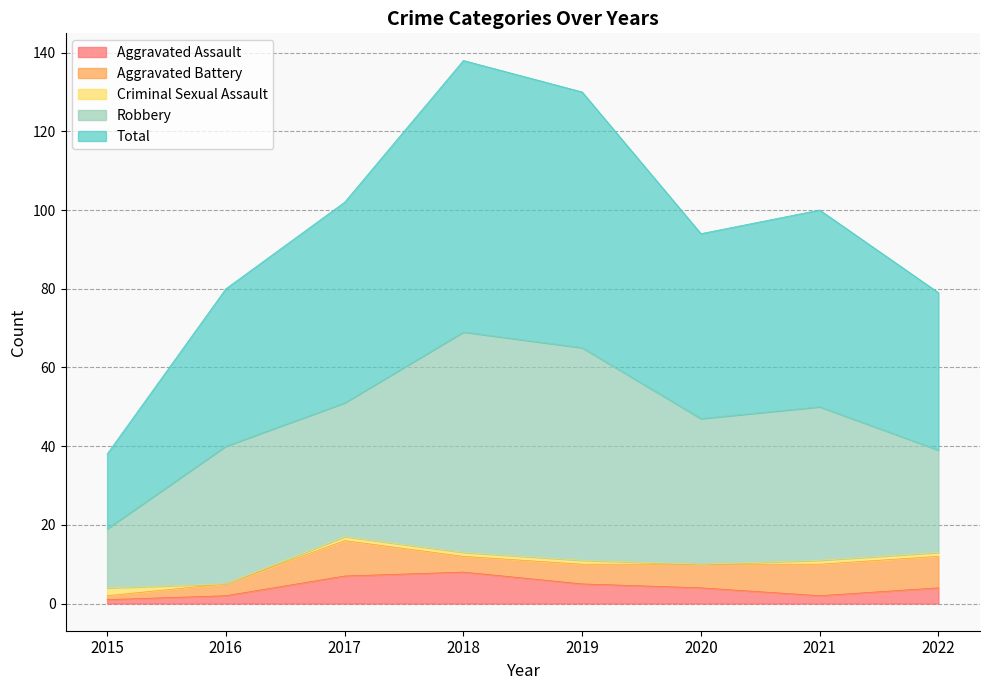

At which label does Criminal Sexual Assault first exceed 1?

2015